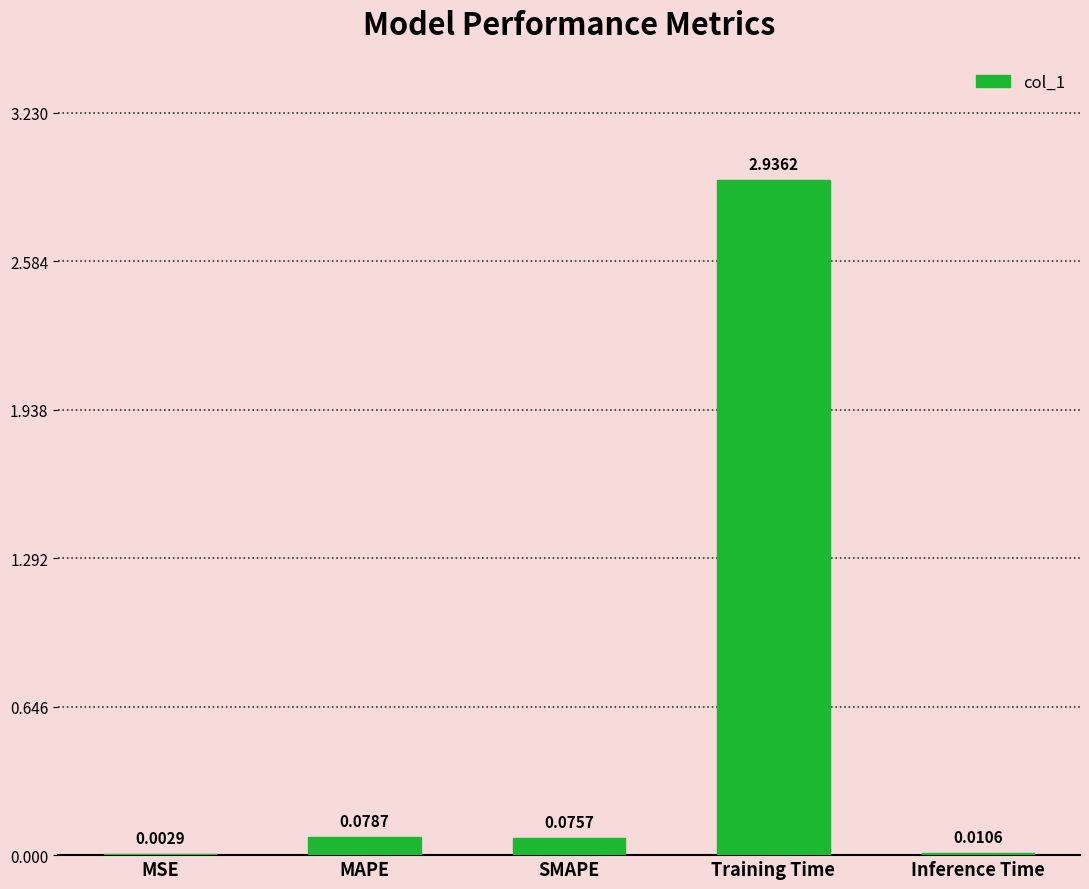

At which label is the value closest to 1?

MAPE